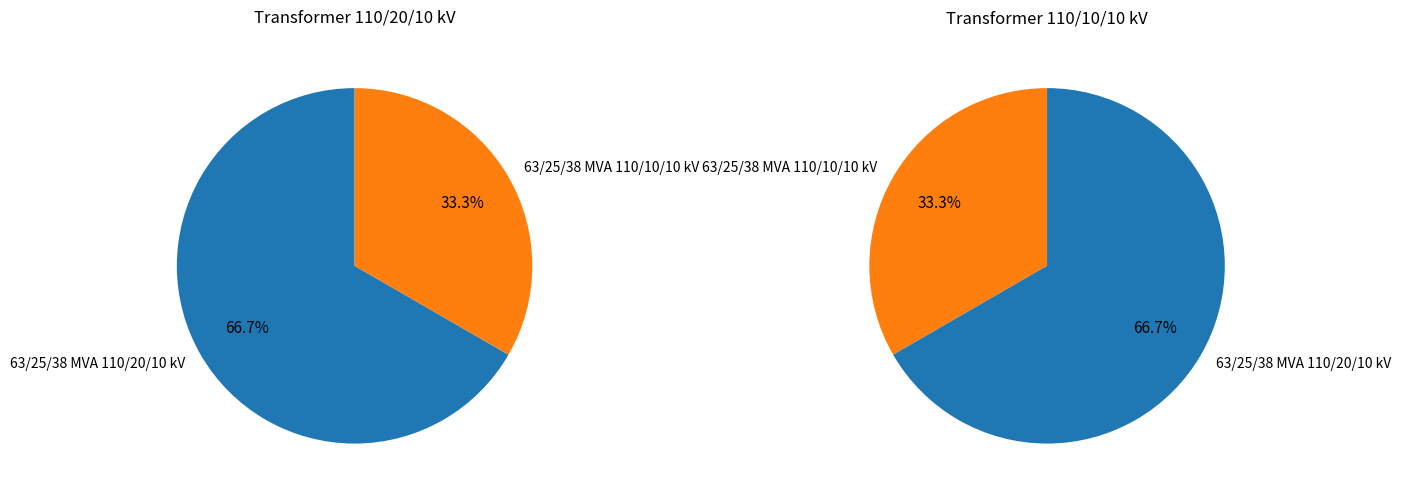

Is it true that 63/25/38 MVA 110/10/10 kV is 47% of the pie?

False